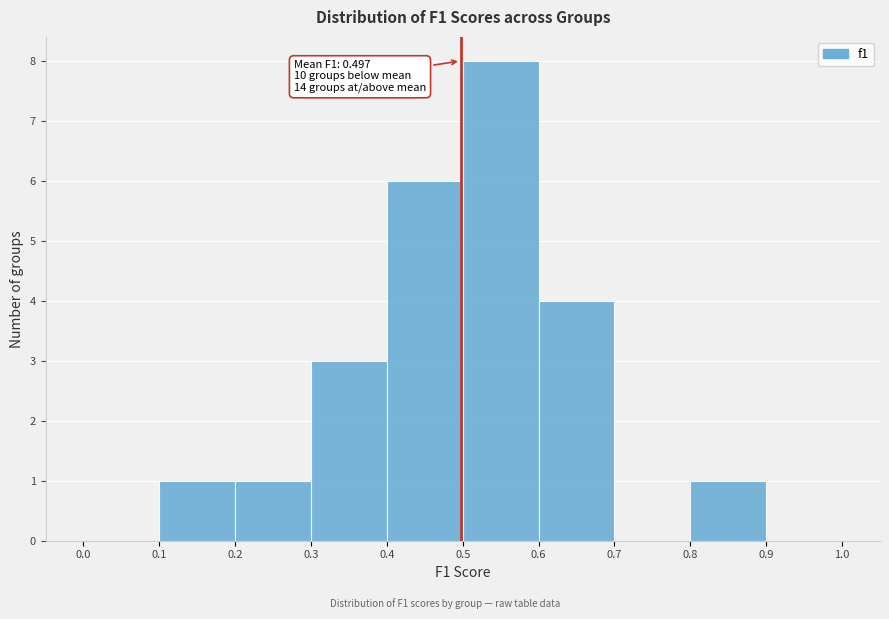

Which range on the x-axis has the tallest bar?

0.5 to 0.6